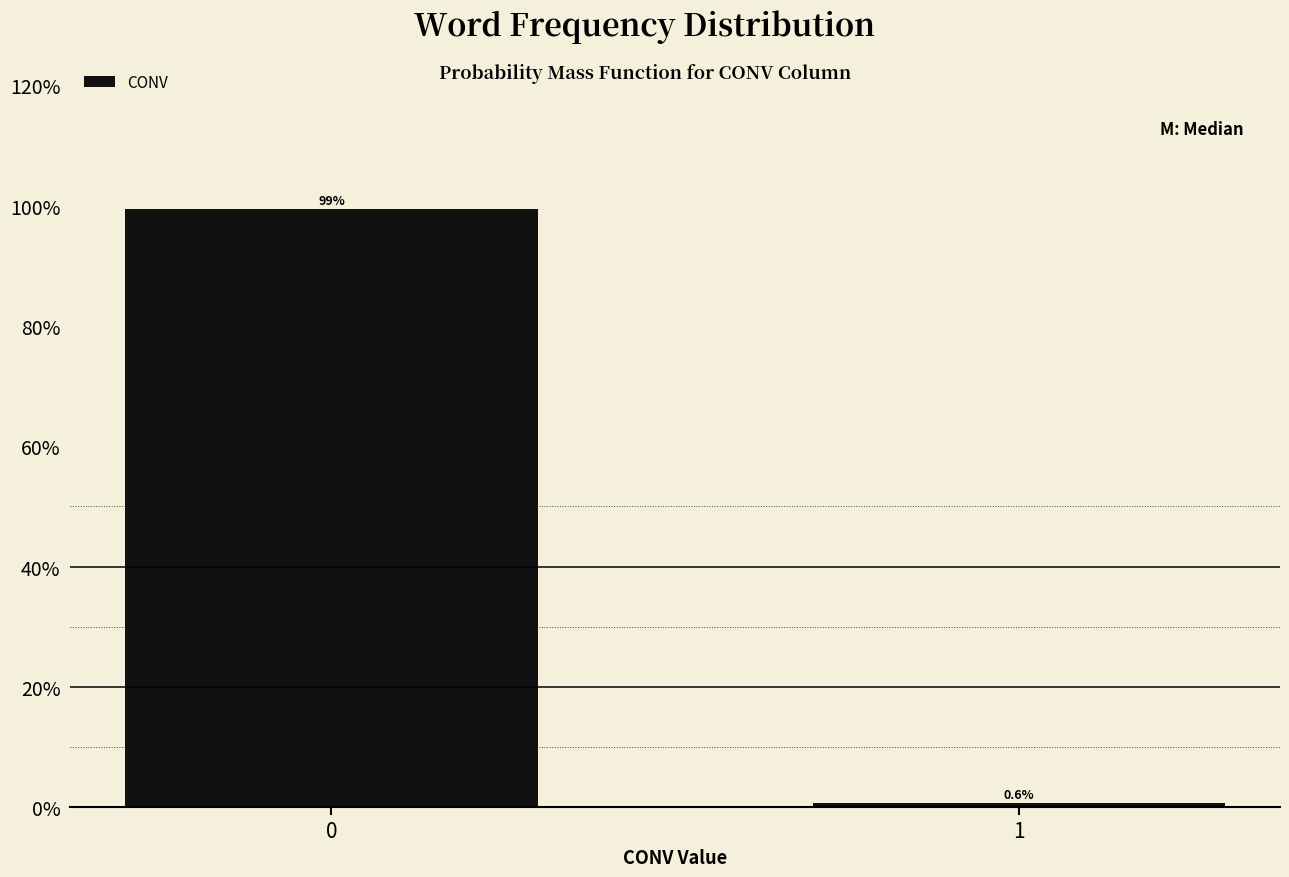

Reading left to right, transcribe all the data shown in this chart.

0=99.4	1=0.6